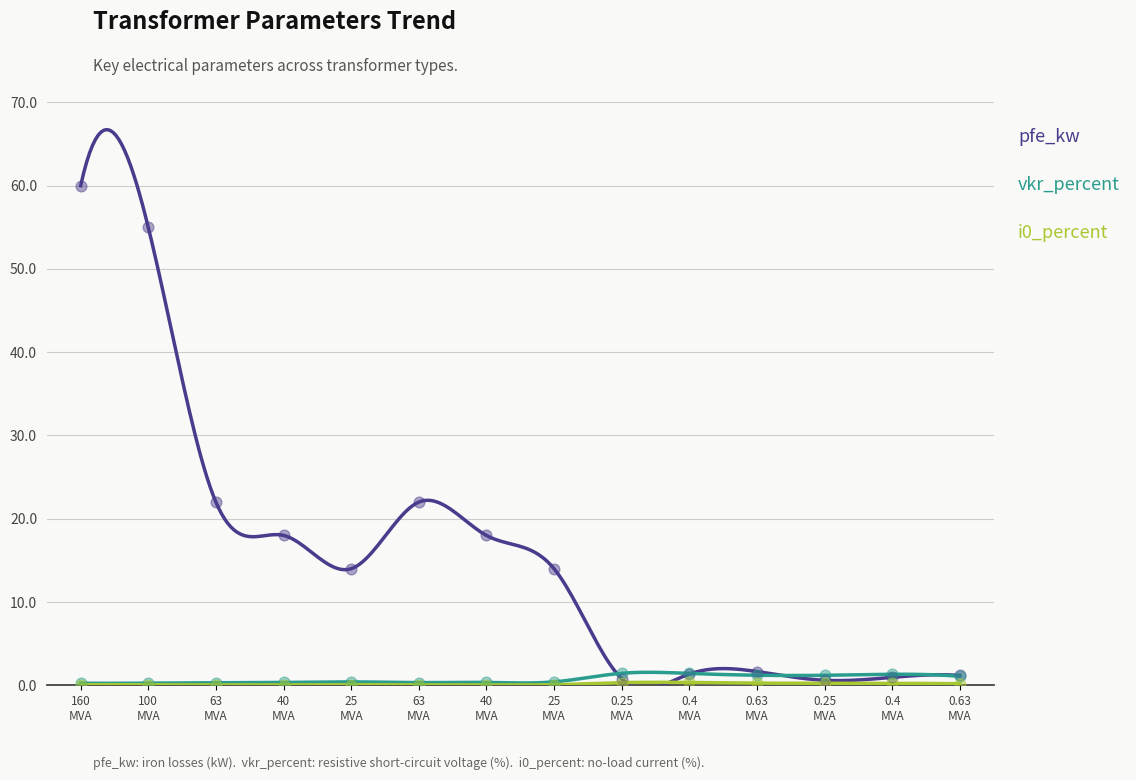

Which series has the largest total across all categories?

pfe_kw